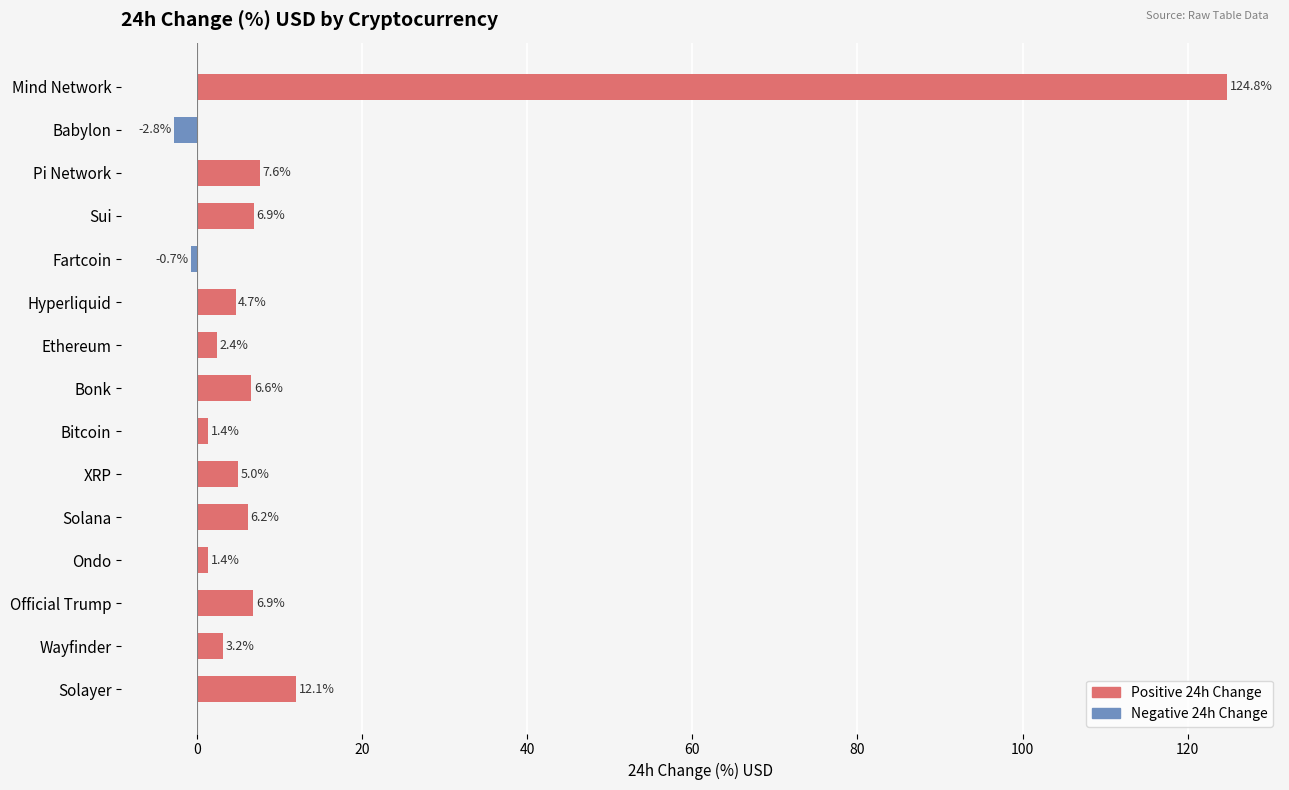

How many values are below zero?

2